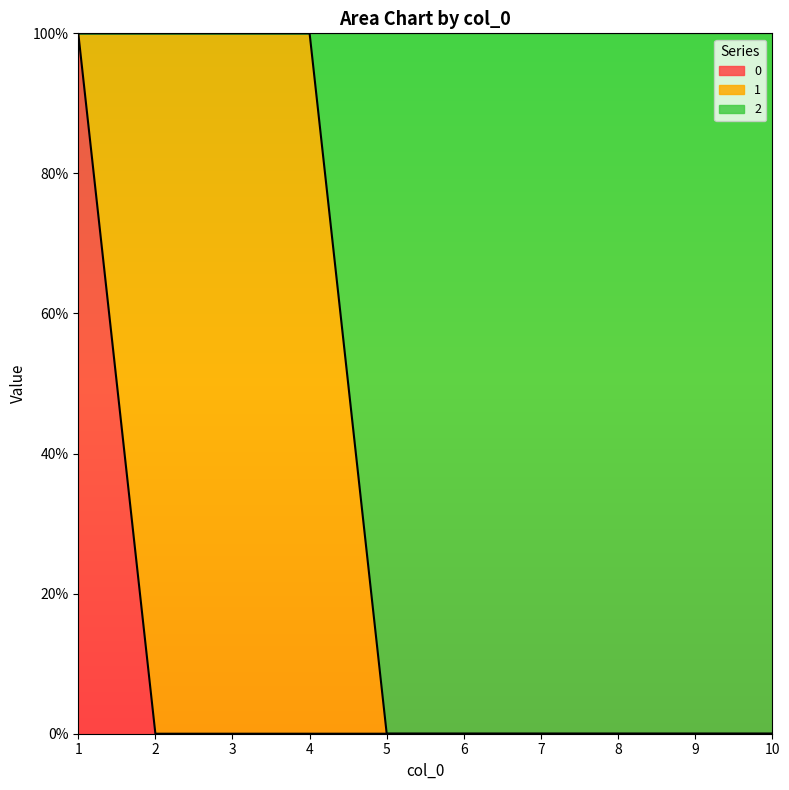

What are all the series names shown in the legend?

0, 1, 2